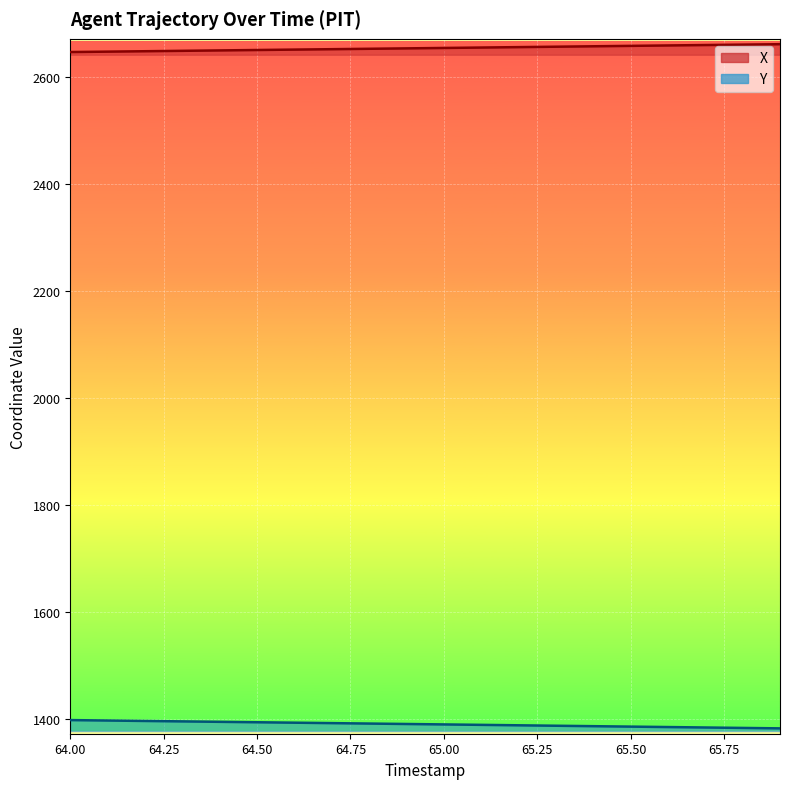

Between 65.2 and 65.8, which series saw the biggest shift?

Y